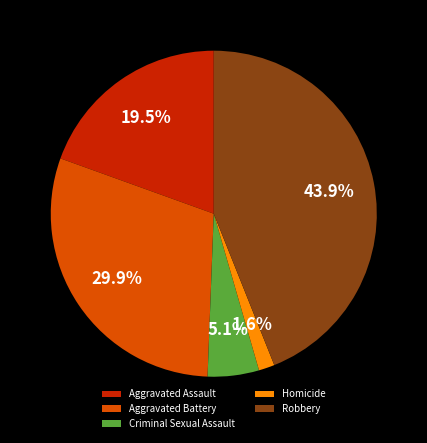

Count the number of slices in the pie.

5